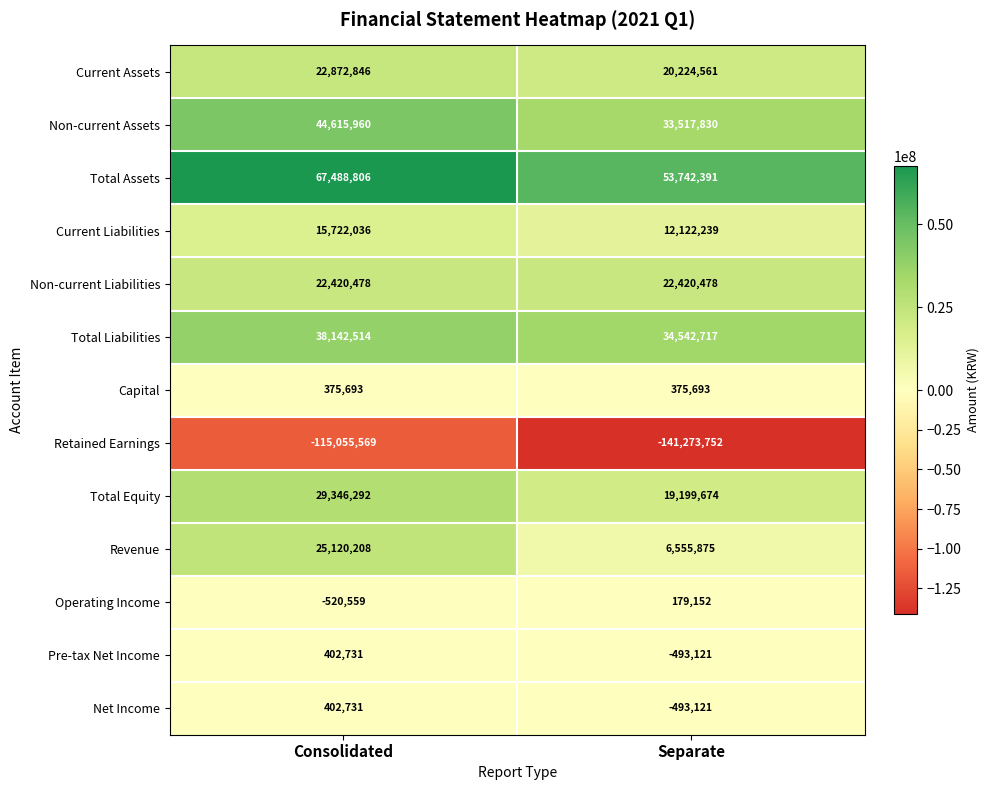

Where is Current Liabilities nearest to the value 13922137?

Separate